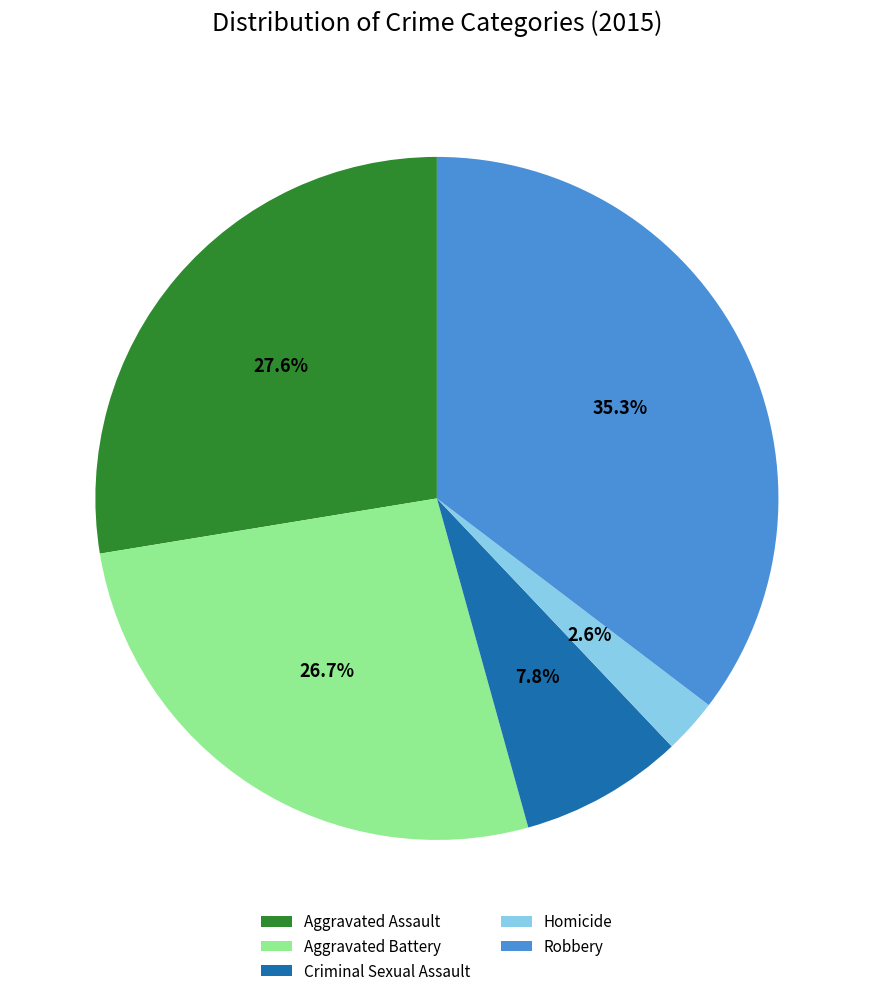

To the nearest percent, what percentage of the pie is Robbery?

35%